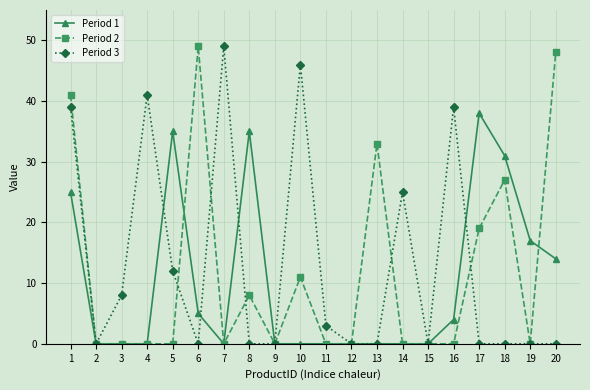

What is the value of the Period 2 point at the 18th from the left?

27